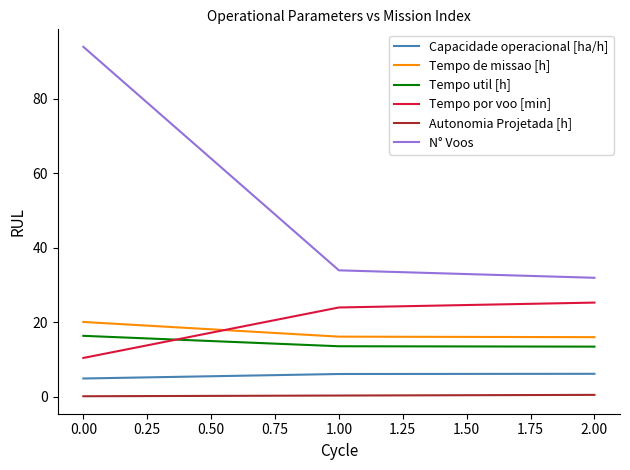

True or false: Autonomia Projetada [h] has a value of 0.2 at 0.00.

True